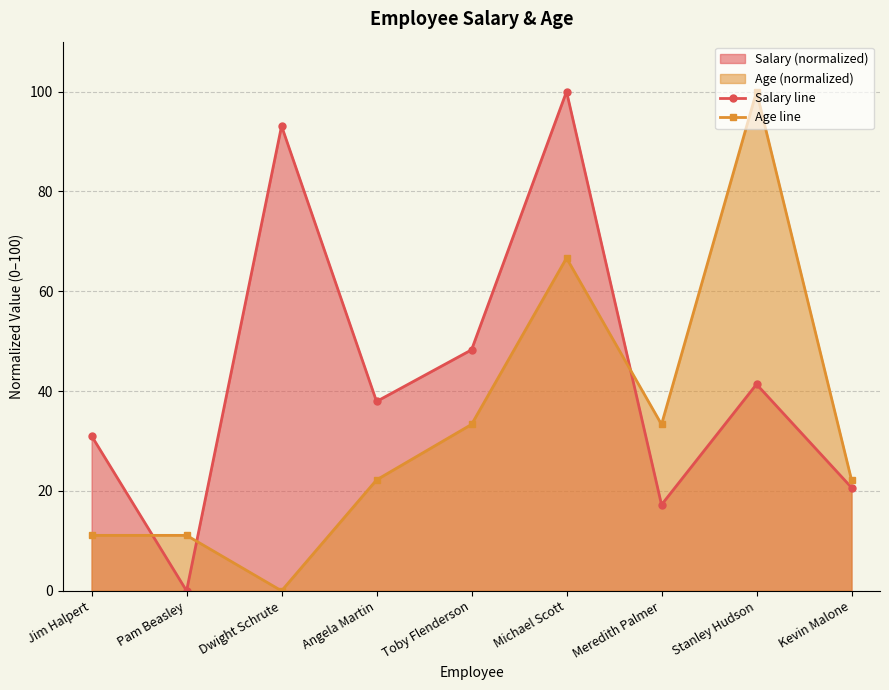

What is the label of the 5th point from the left?

Toby Flenderson